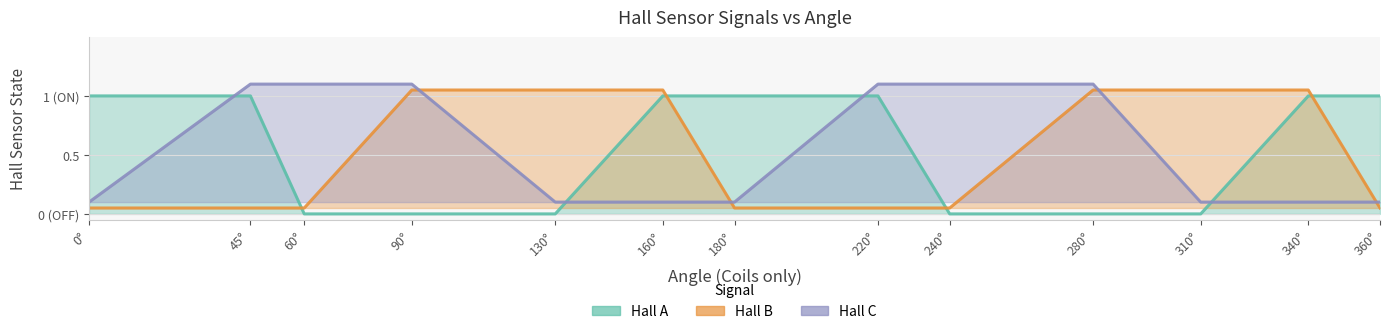

What is the value of the Hall B point at the 1st from the left?

0.1